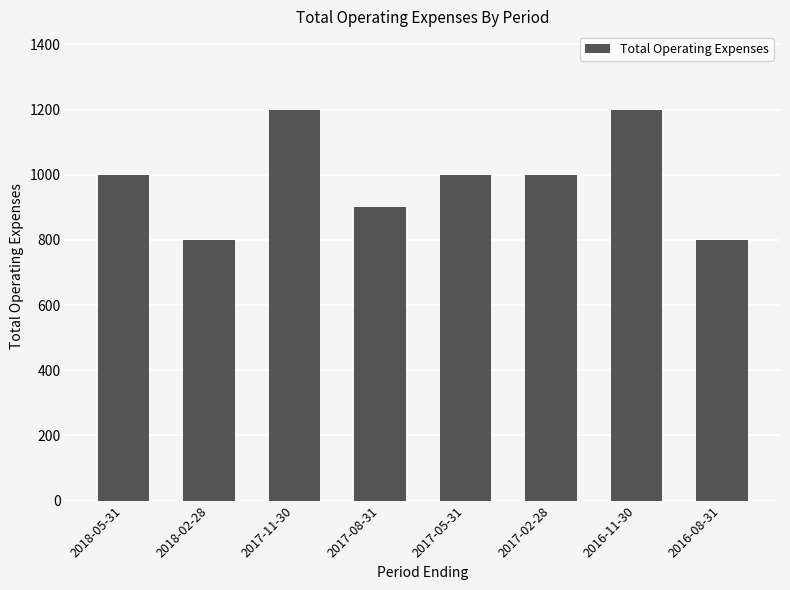

What is the smallest value displayed?

800